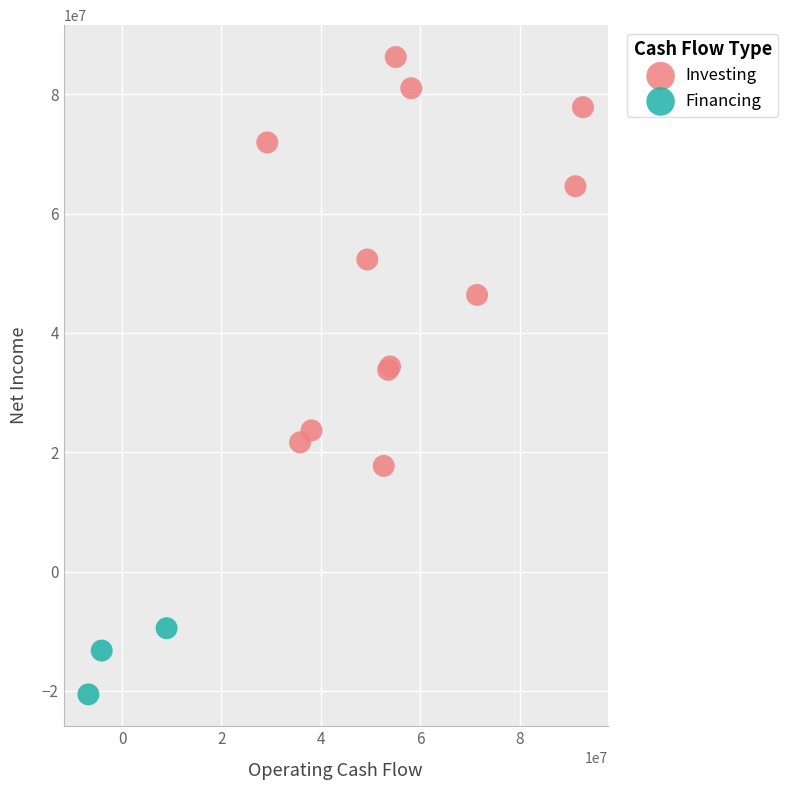

Which series contains the lowest Y value?

Financing